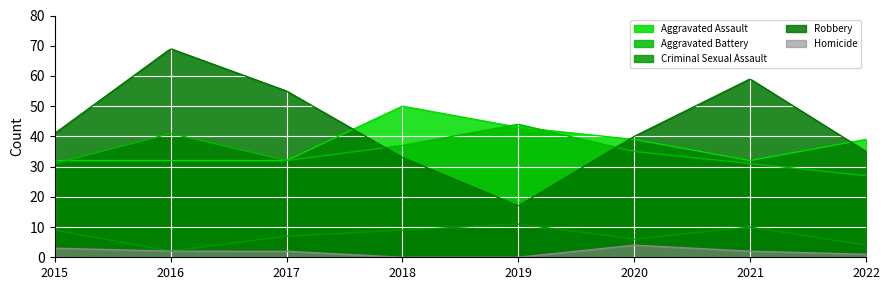

At which category is the sum across all series the highest?

2016